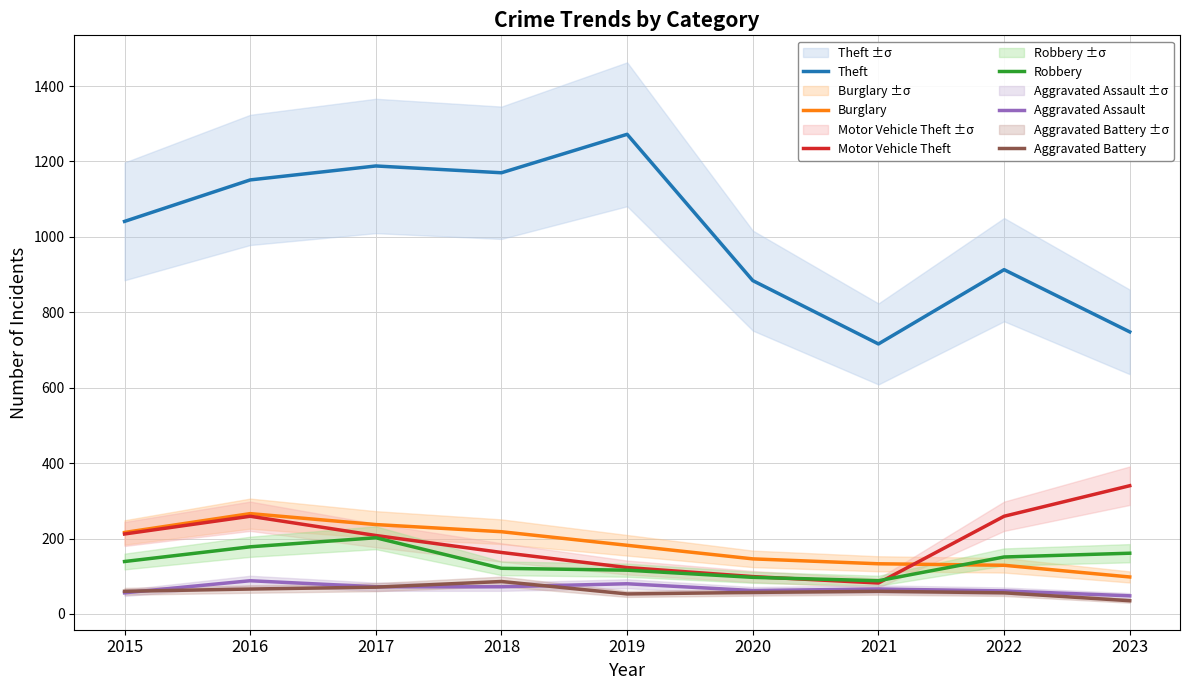

List the series in order of their peak value, lowest first.

Aggravated Battery, Aggravated Assault, Robbery, Burglary, Motor Vehicle Theft, Theft